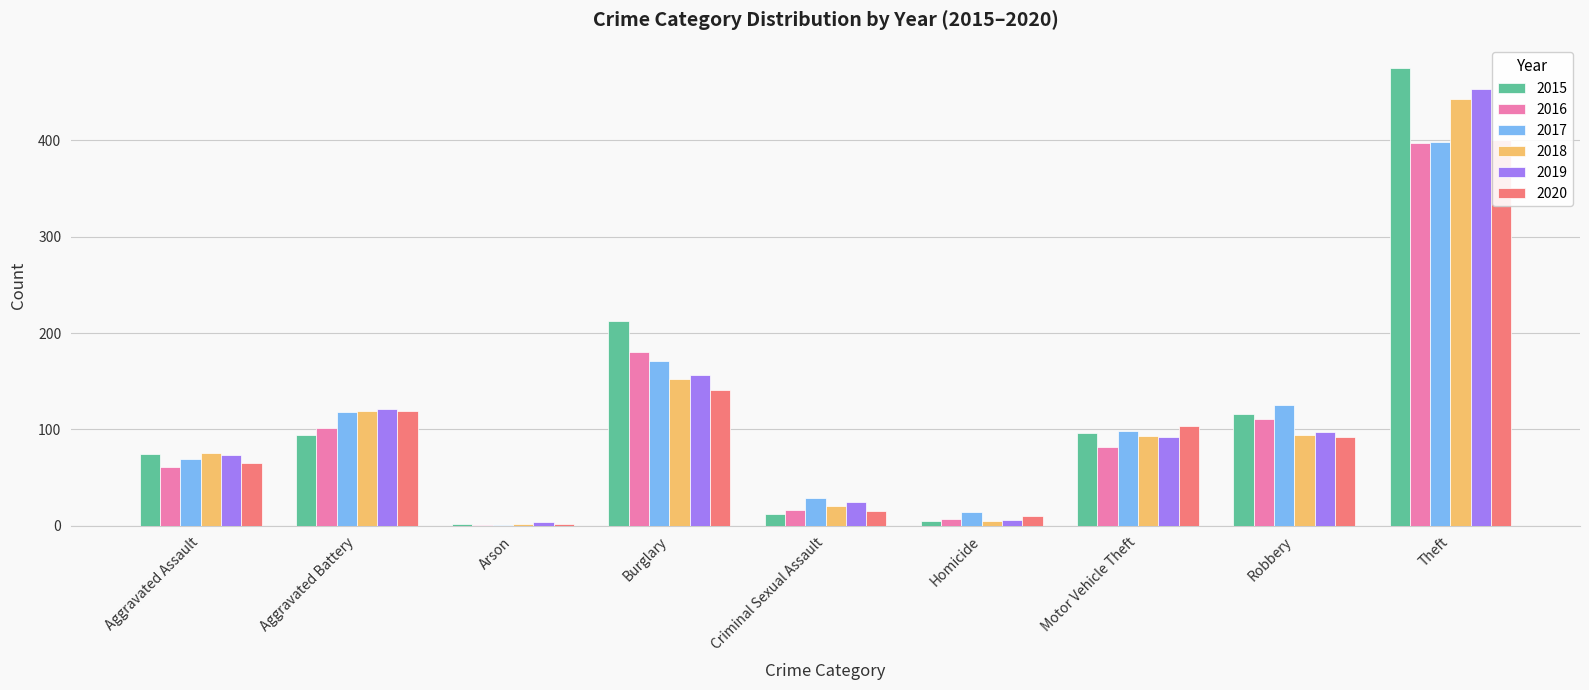

What are all the series names shown in the legend?

2015, 2016, 2017, 2018, 2019, 2020